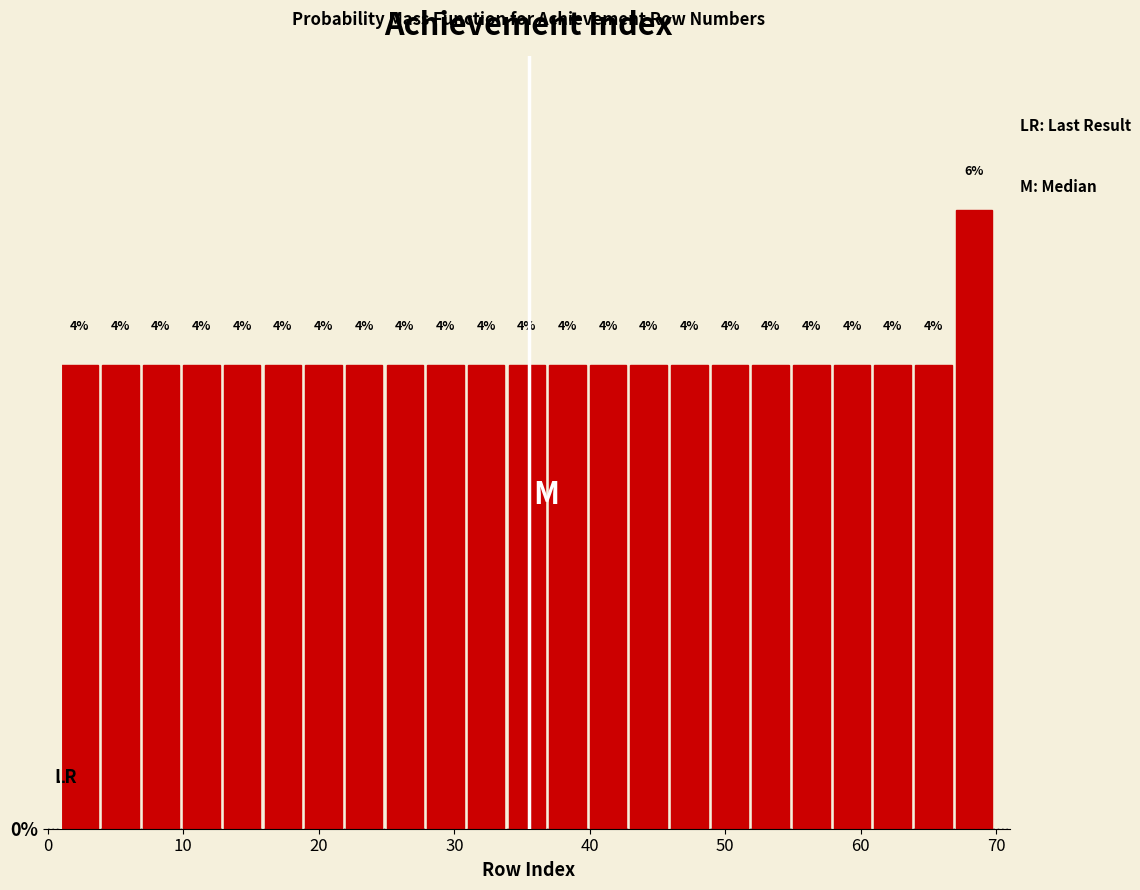

Around what value on the x-axis is the tallest bar? Give the approximate position of its centre, as read against the axis.

68